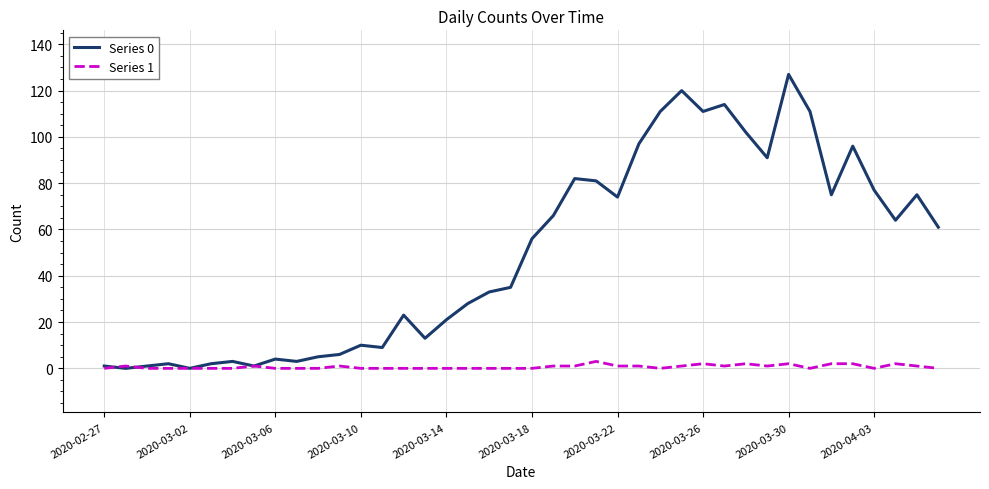

Which series has the largest total across all categories?

Series 0